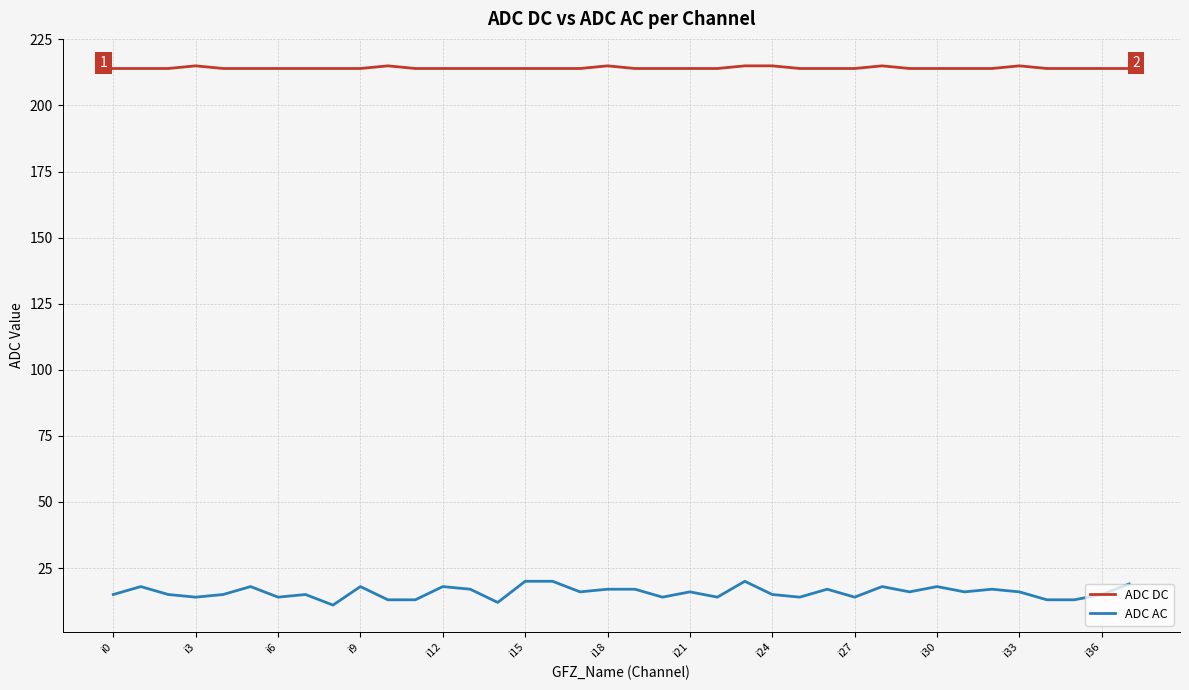

Which series has the largest total across all categories?

ADC DC